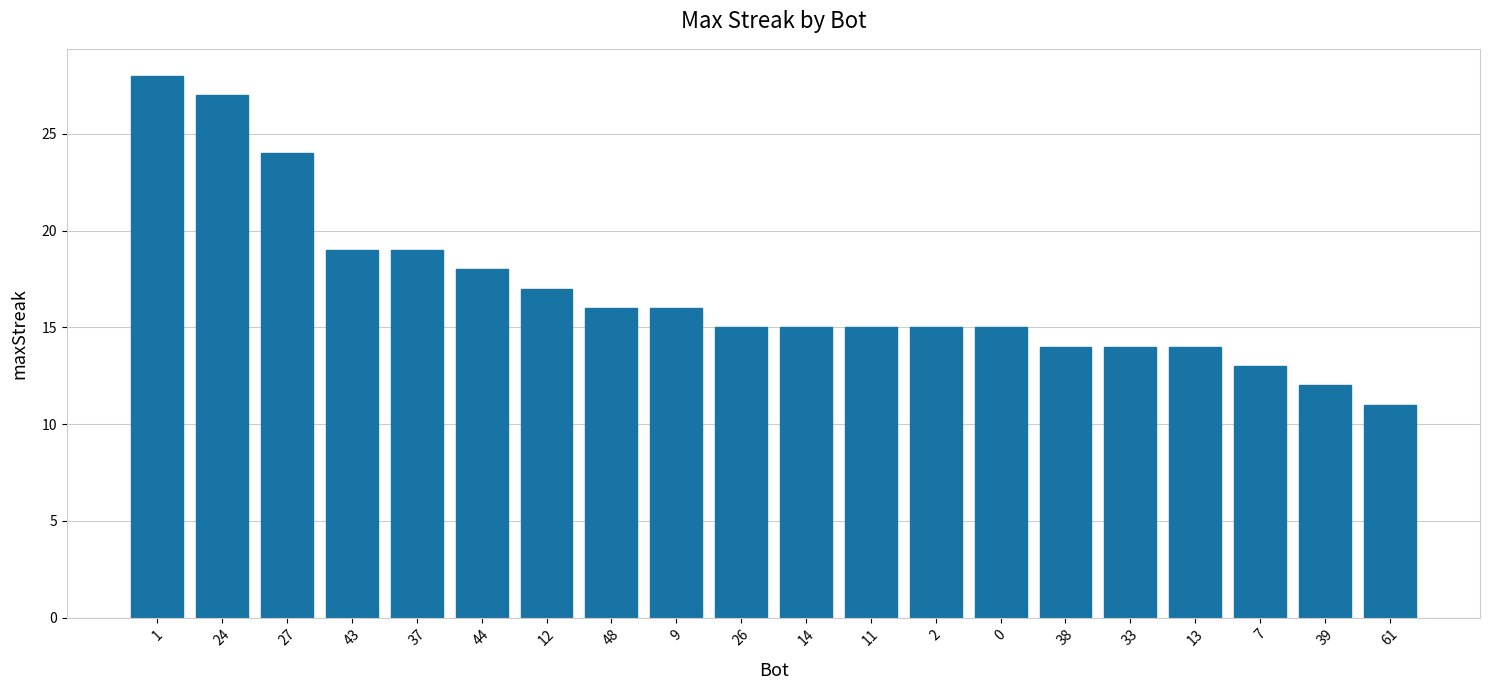

Reading right to left, list all the values displayed in this chart.

61=11	39=12	7=13	13=14	33=14	38=14	0=15	2=15	11=15	14=15	26=15	9=16	48=16	12=17	44=18	37=19	43=19	27=24	24=27	1=28